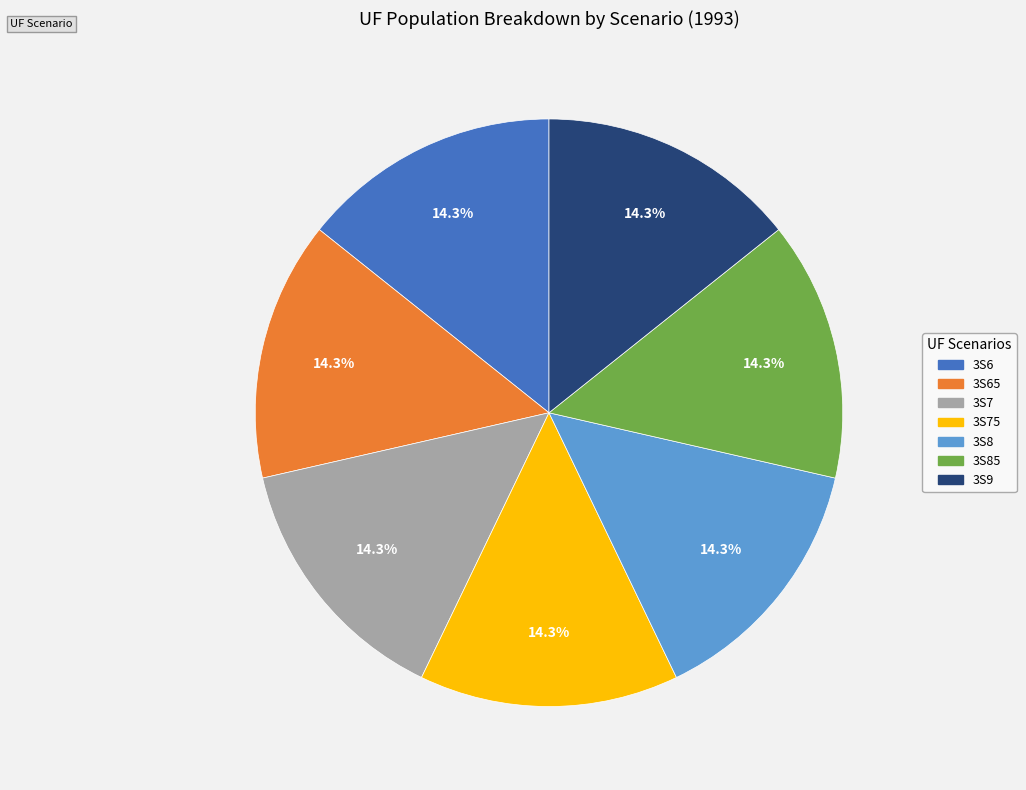

Is there any slice that represents more than half of the pie?

No